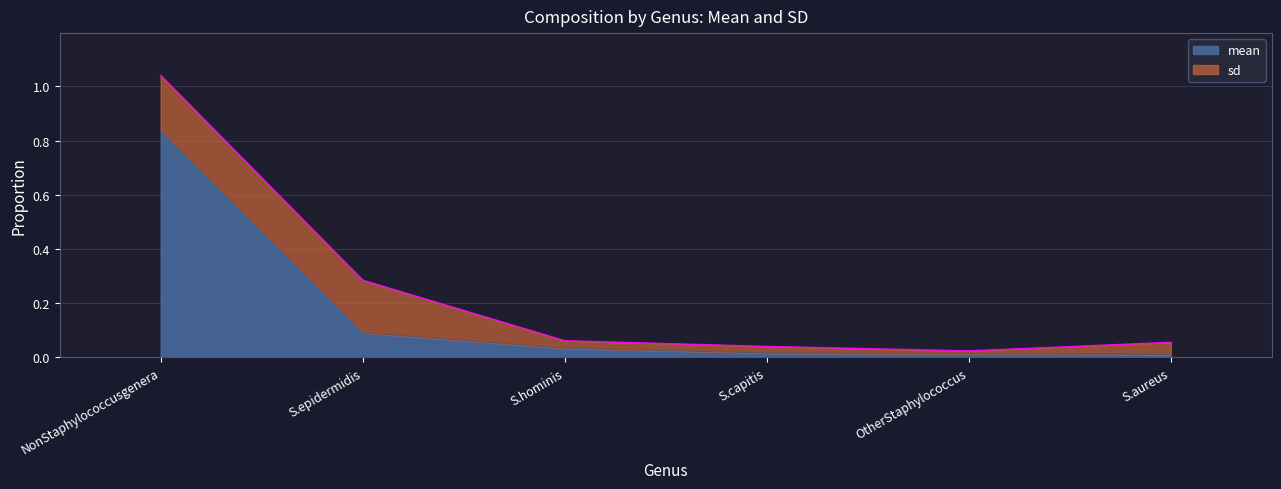

What is the label of the 3rd point from the left?

S.hominis